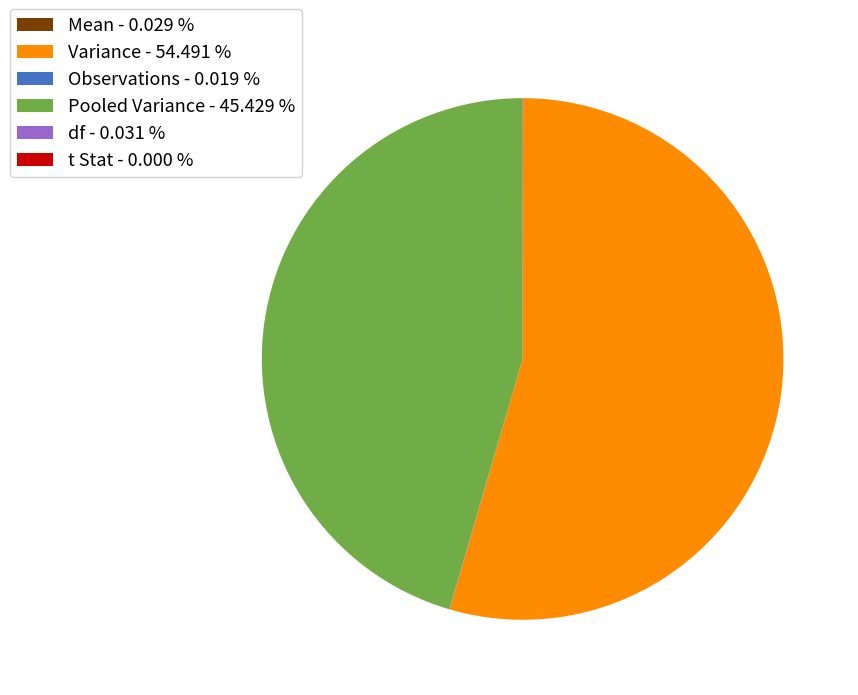

Does Variance - 54.491 % account for over 50% of the chart?

Yes